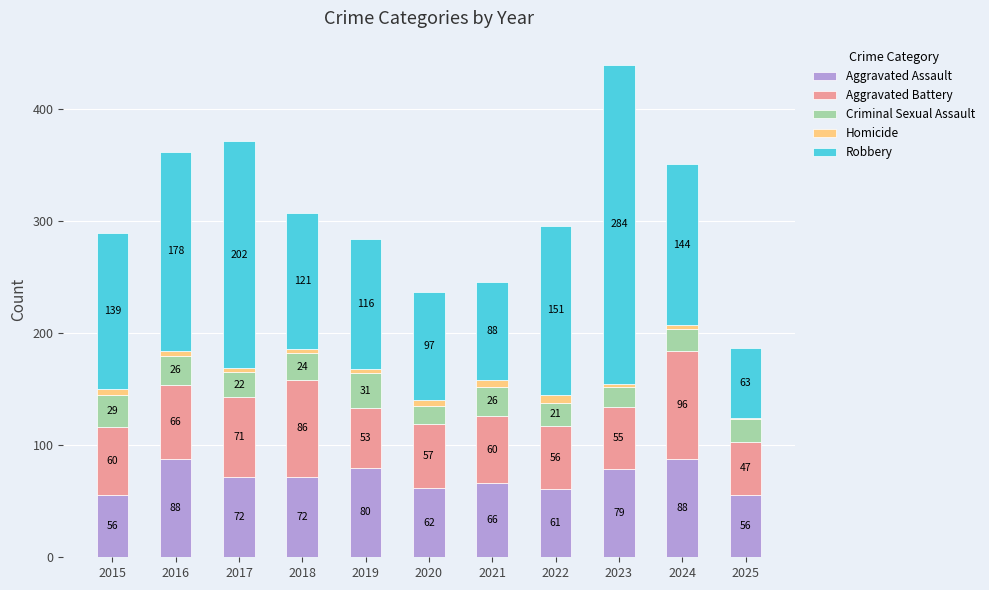

At which category is the sum across all series the highest?

2023